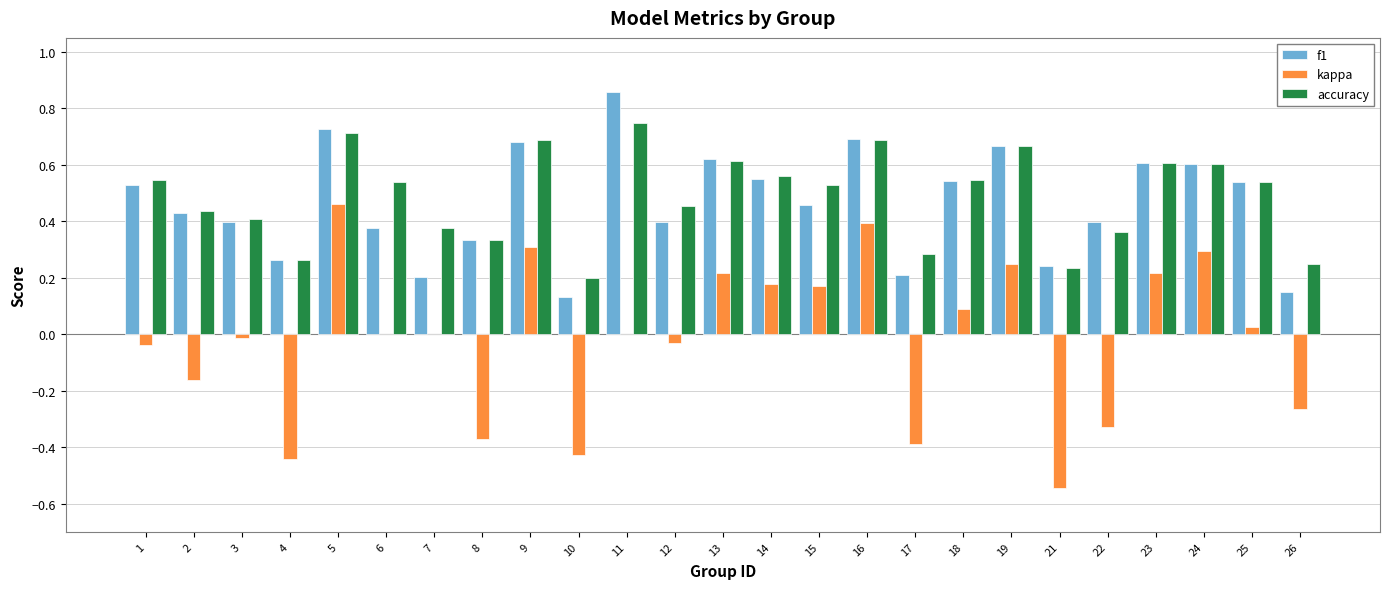

True or false: accuracy has a value of 0.6 at 8.

False